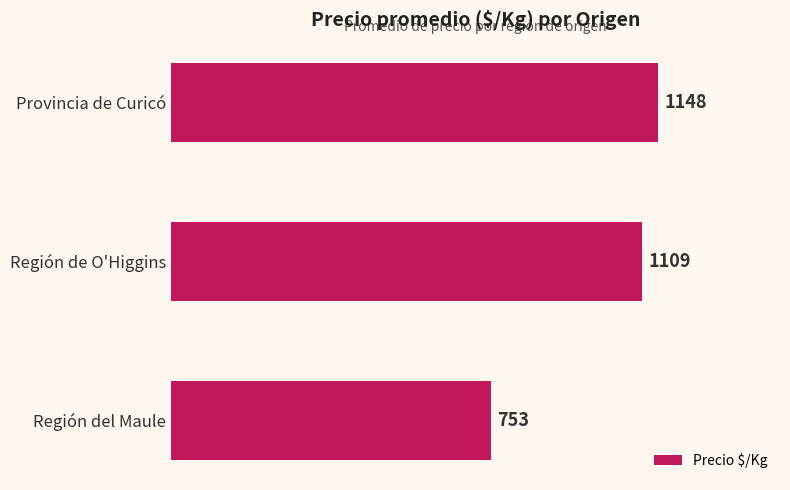

Does the chart contain stacked bars?

No